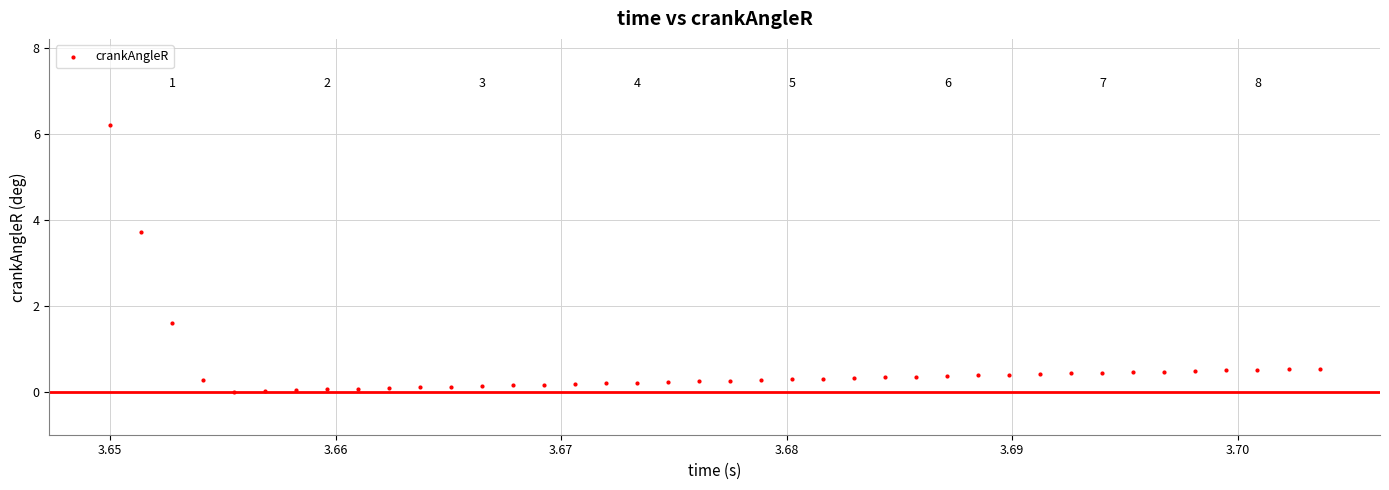

What is the range of Y values (max minus min)?

6.2